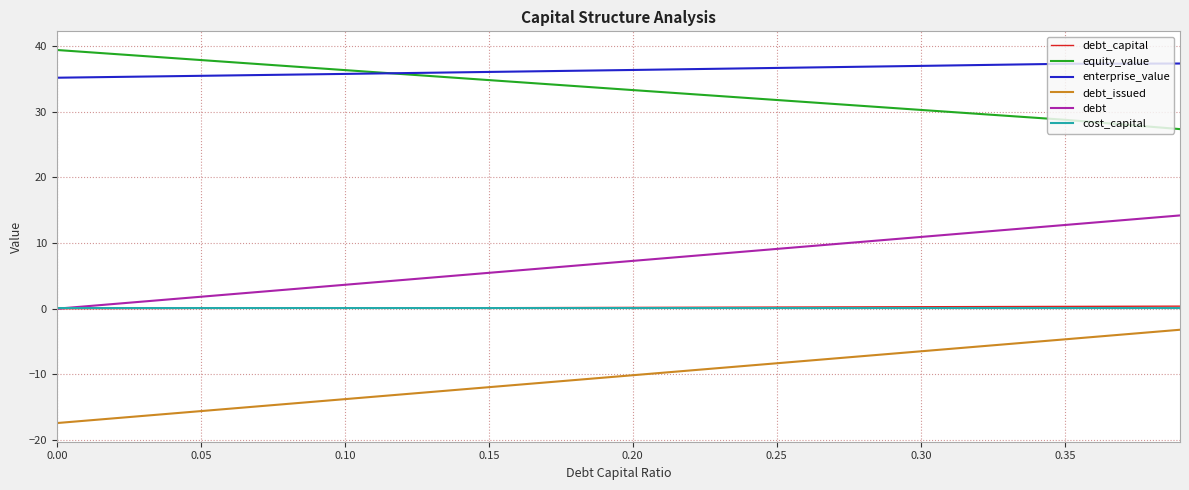

Does the chart have visible grid lines?

Yes